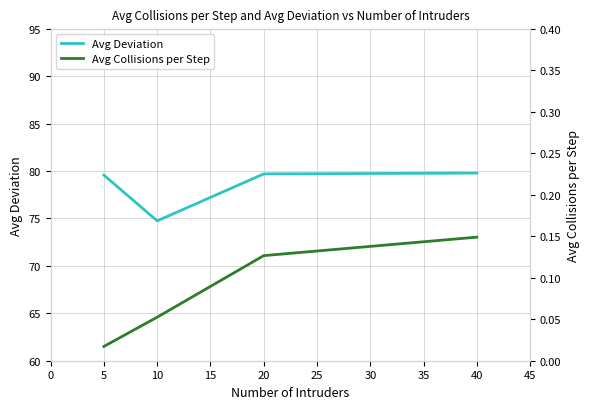

What is the difference between the maximum and minimum values in the Avg Collisions per Step series?

0.1